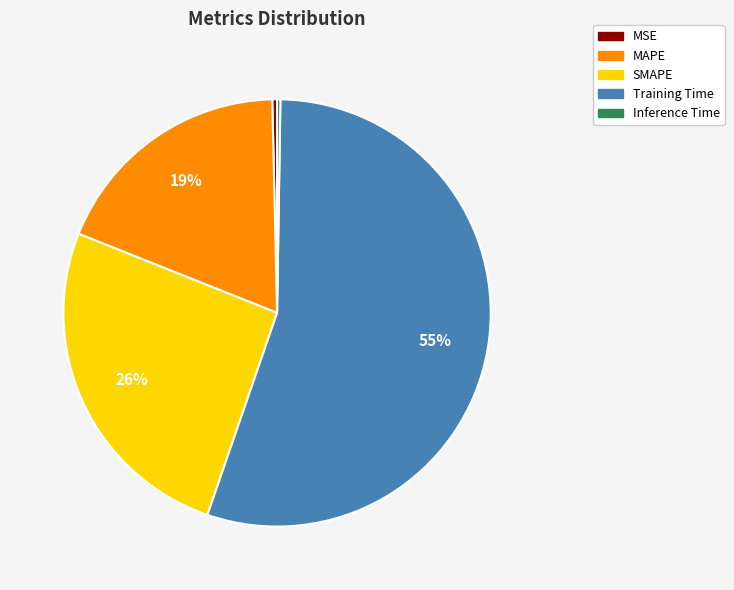

What is the majority slice?

Training Time